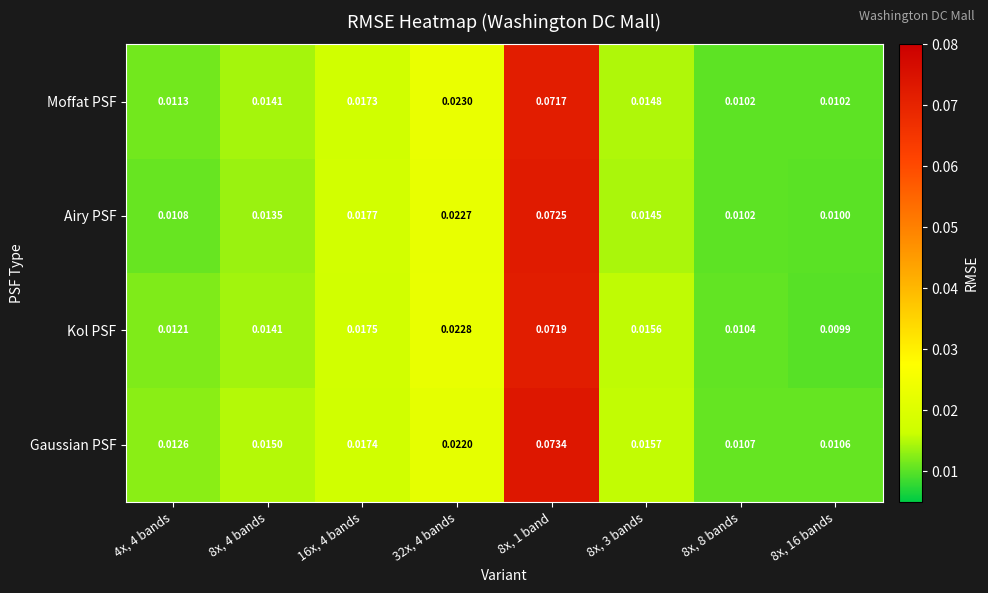

Is the value of Airy PSF at 8x, 4 bands greater than the value of Gaussian PSF at 8x, 8 bands?

Yes